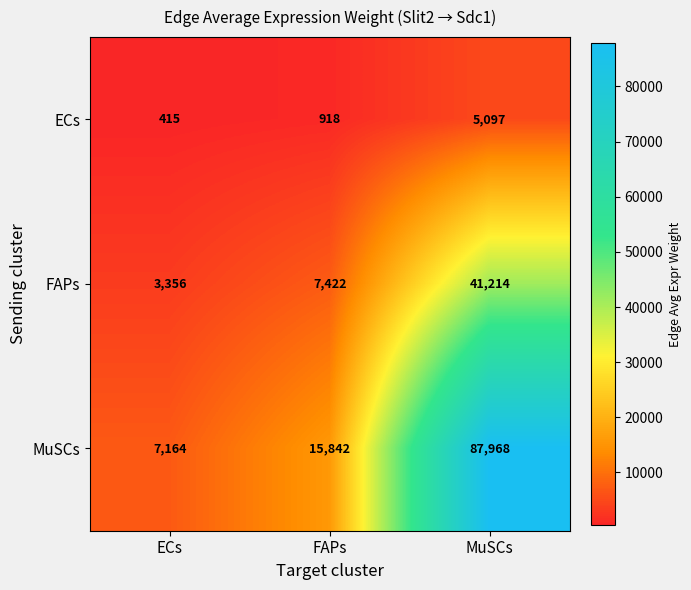

True or false: MuSCs has a value of 148122 at MuSCs.

False